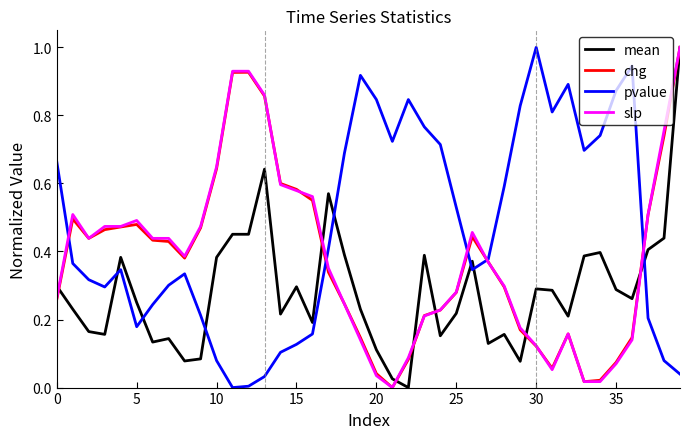

What is the maximum value for mean?

1.0